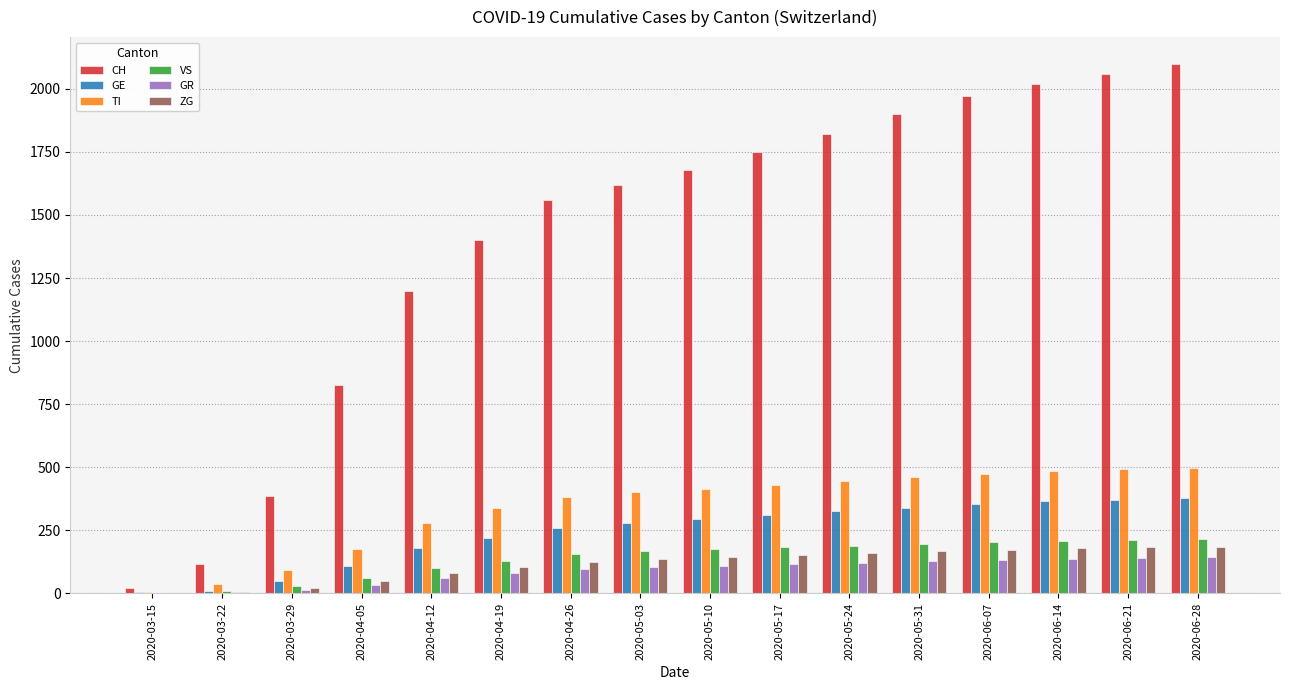

What is the sum of all CH values?

22431